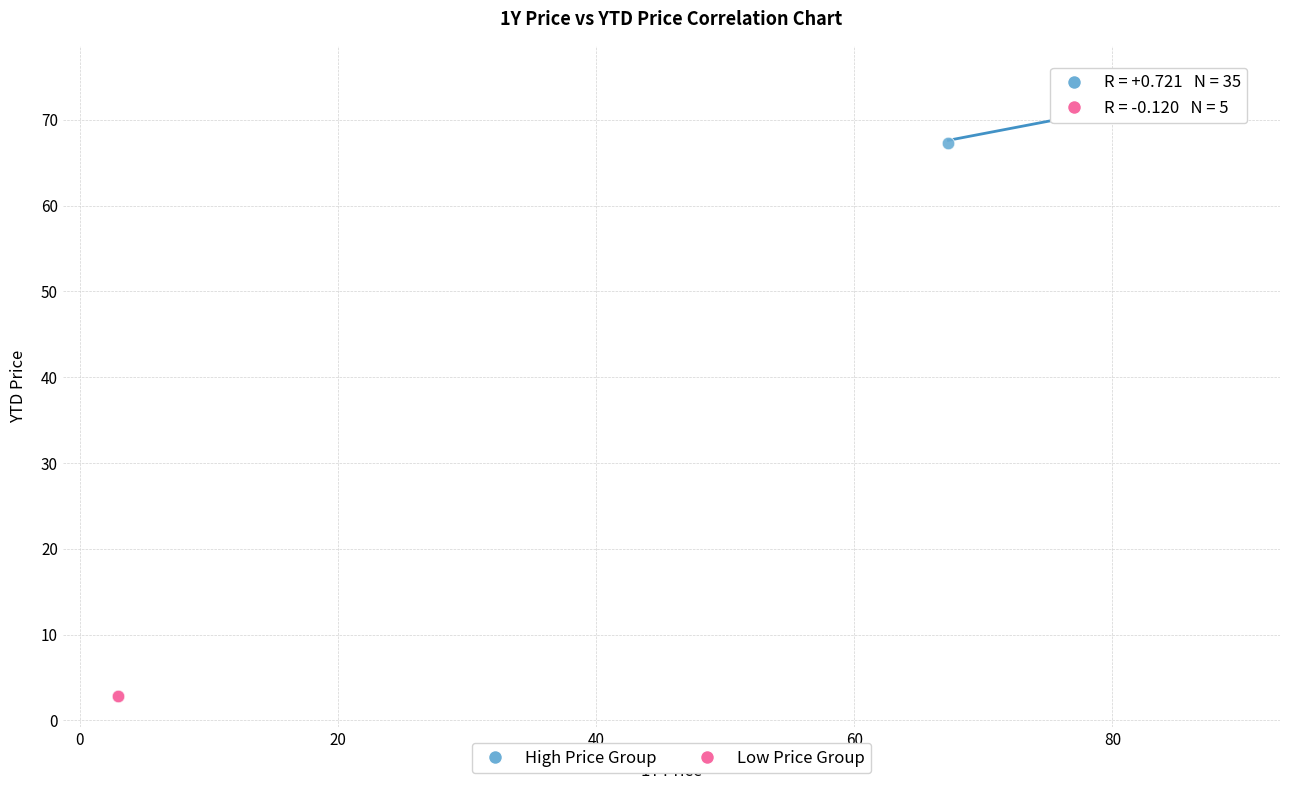

Which series reaches the maximum Y coordinate?

High Price Group